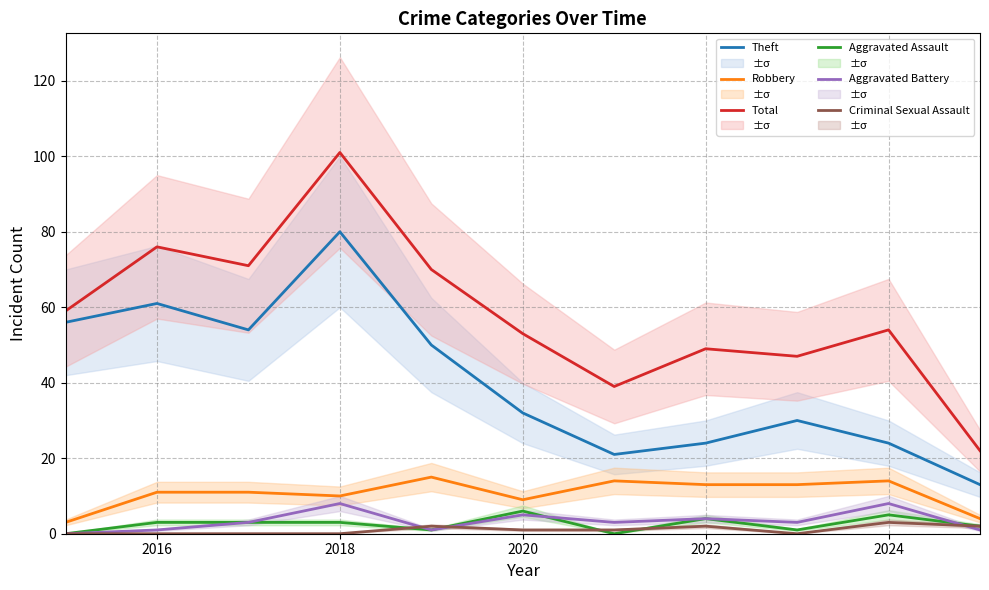

True or false: Aggravated Battery and Total cross at least once.

False